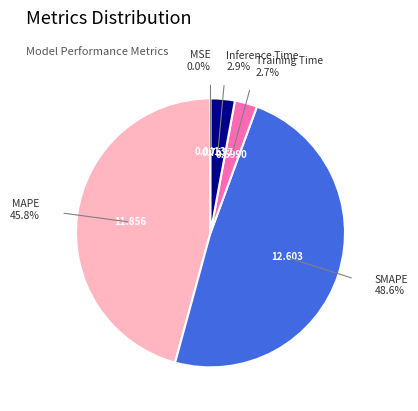

Is there a majority slice in this chart?

No